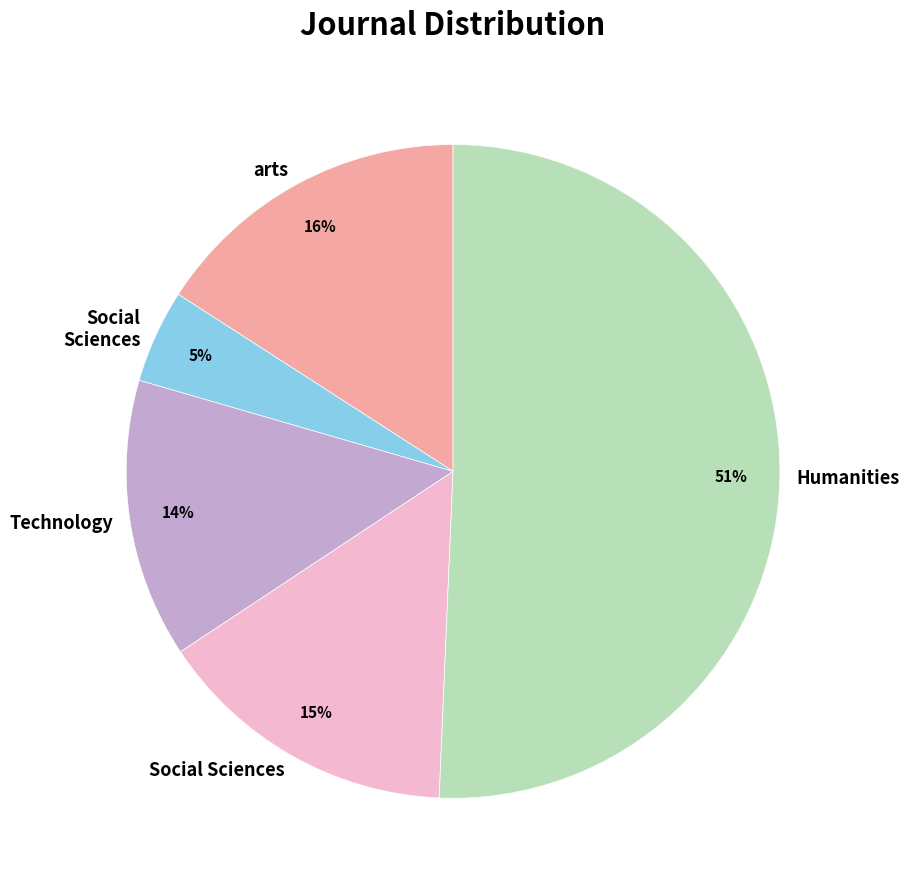

Is there any slice that represents more than half of the pie?

Yes